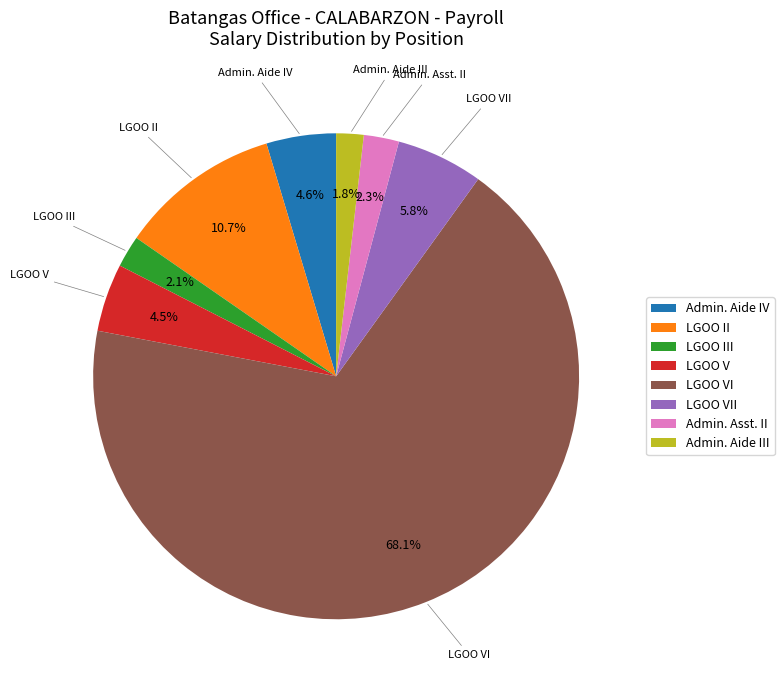

Which category has the biggest portion of the pie?

LGOO VI